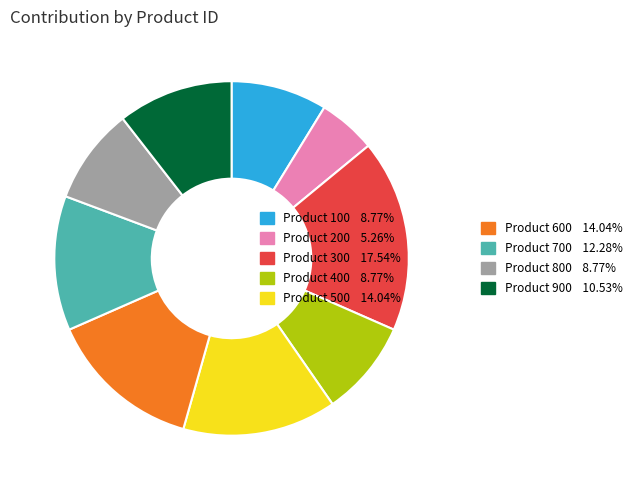

Does any single category account for the majority?

No